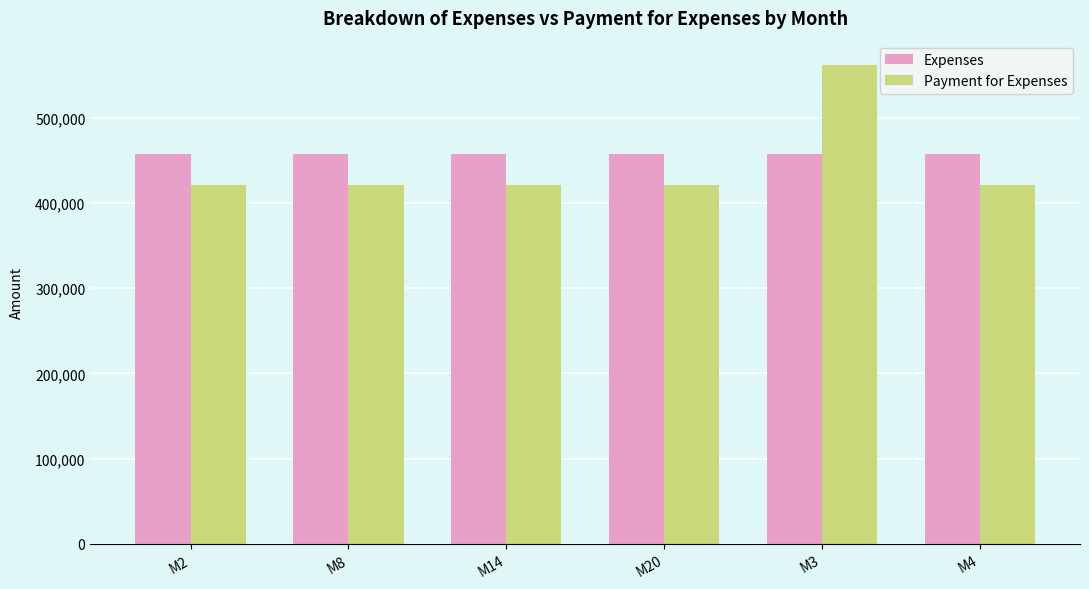

Which series has the widest spread of values?

Payment for Expenses